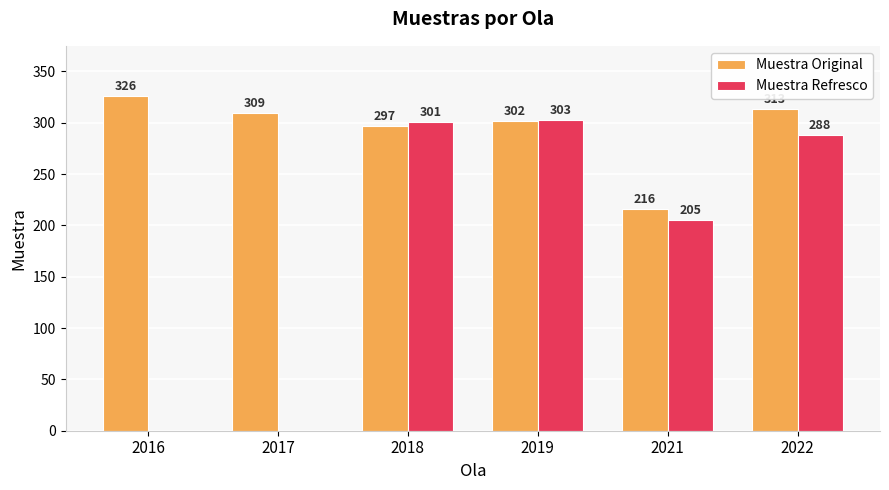

Which series has the largest range (max minus min)?

Muestra Refresco